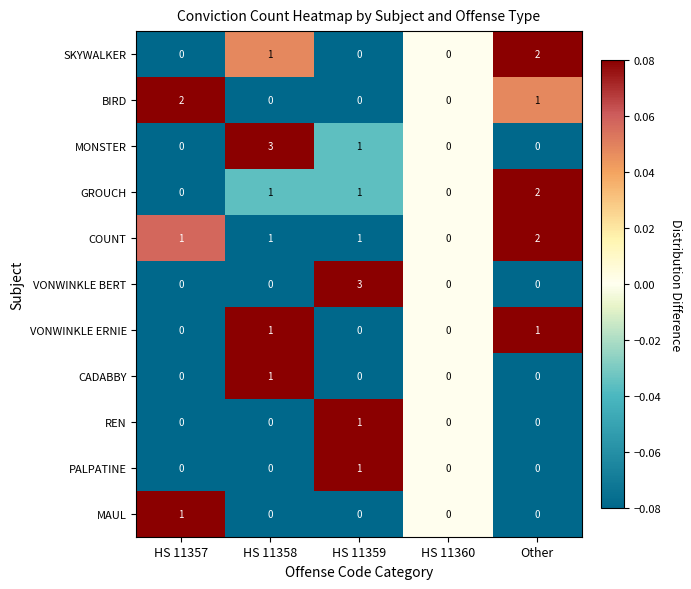

What is the difference between the highest and lowest values at HS 11359?

3